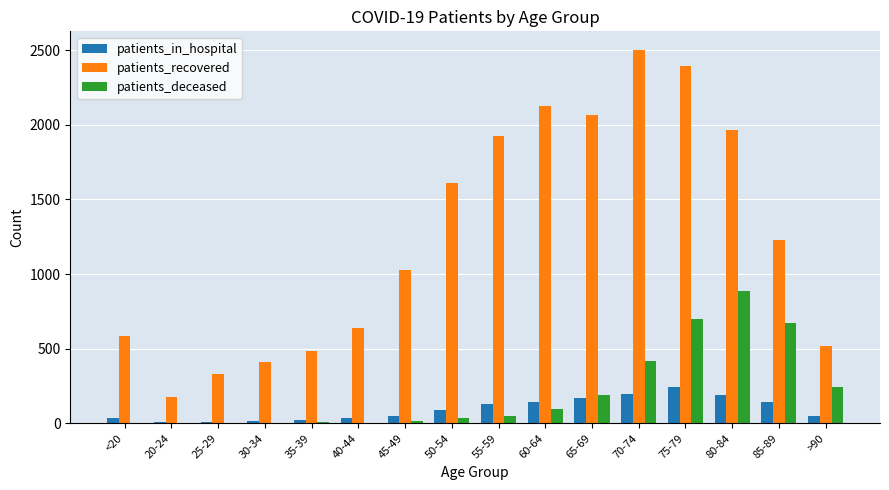

How many groups of bars are there?

16